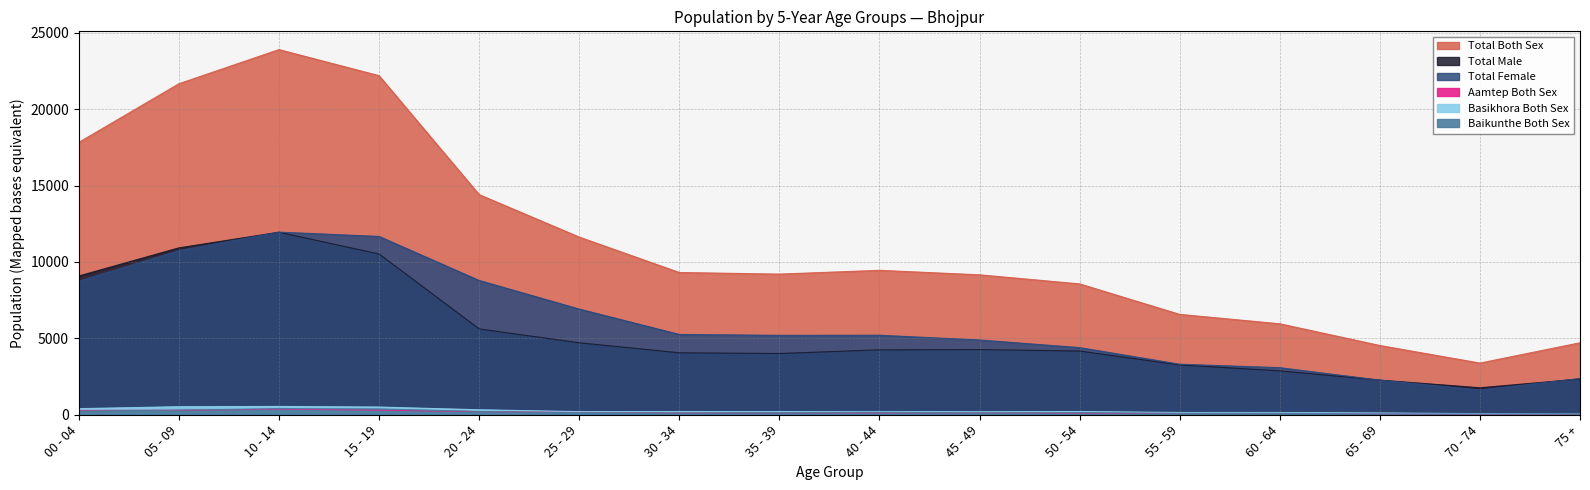

At which label is Aamtep Both Sex closest to 207?

20 - 24